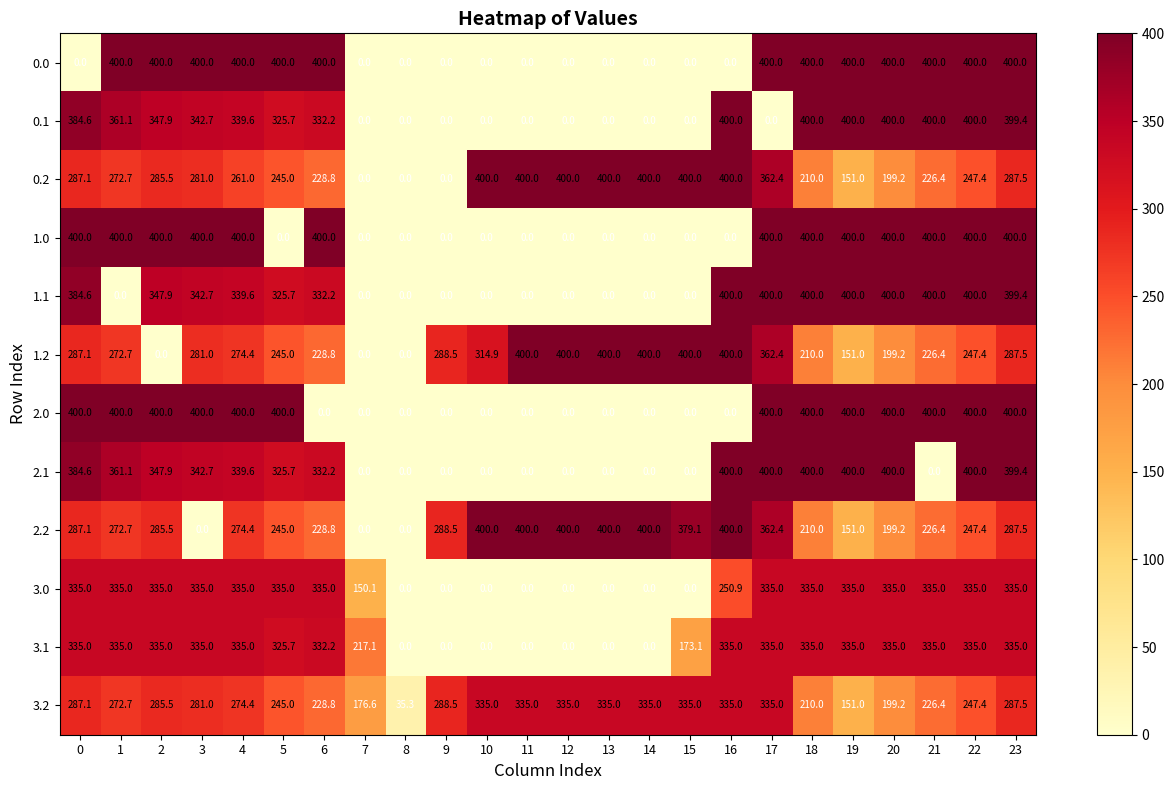

How many values in 2.2 are above zero?

21